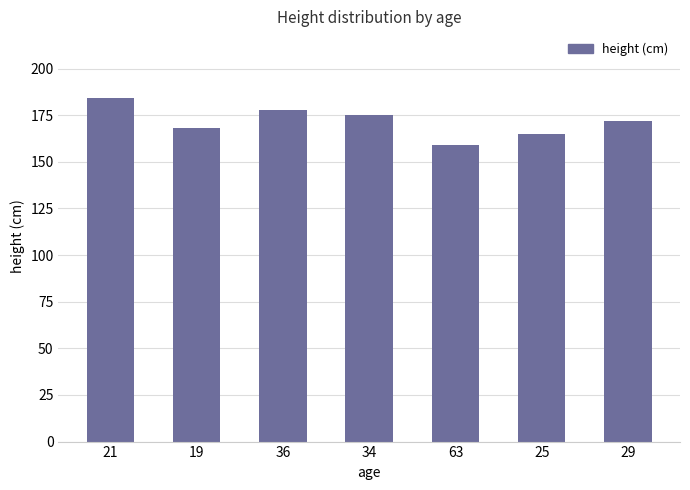

List the labels in order of value, largest first.

21, 36, 34, 29, 19, 25, 63